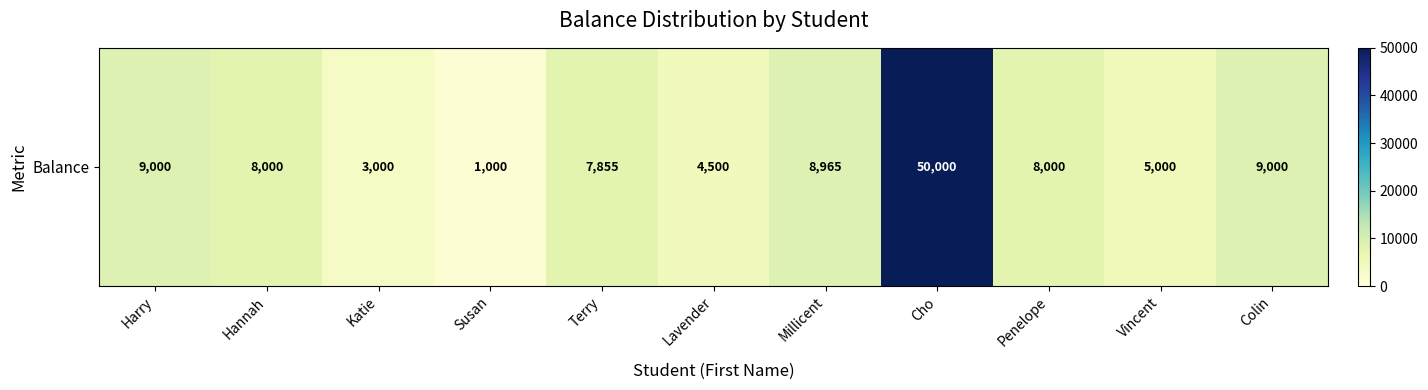

The chart shows a value of 8763 at Vincent. True or false?

False